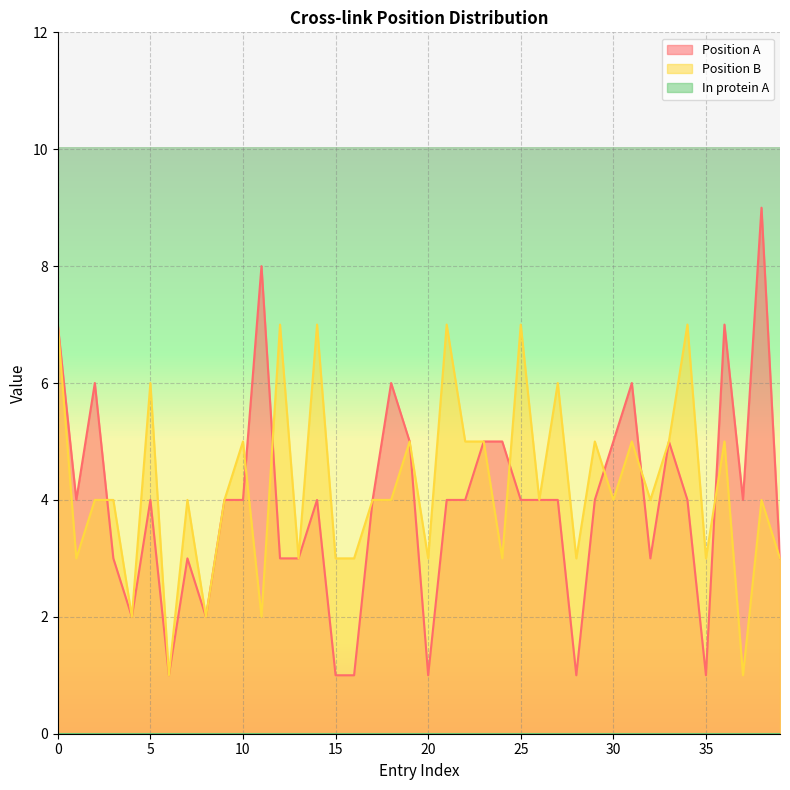

Rank the series by their average value, from highest to lowest.

Position B, Position A